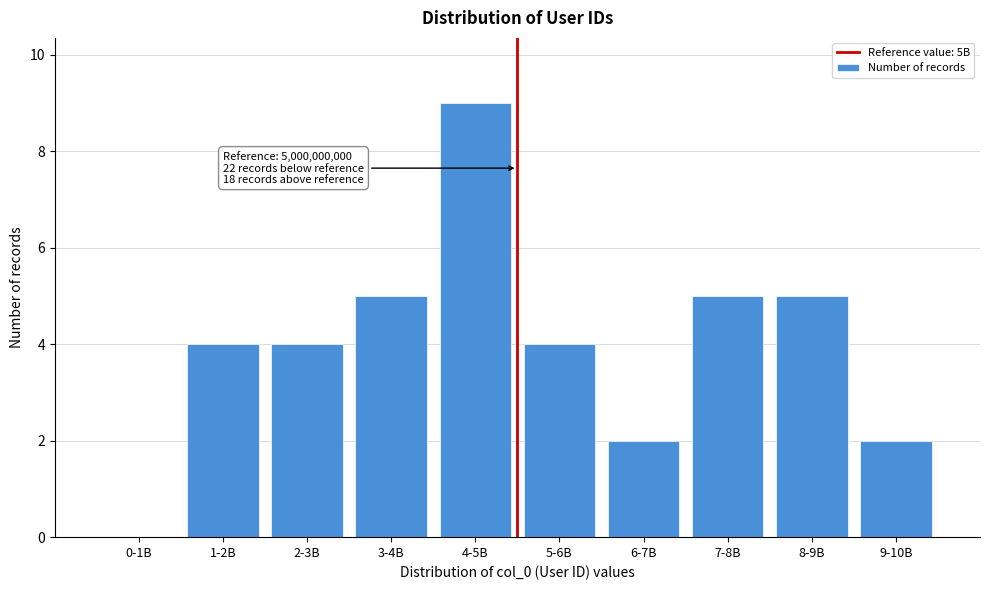

Reading left to right, transcribe all the data shown in this chart.

0-1B=0	1-2B=4	2-3B=4	3-4B=5	4-5B=9	5-6B=4	6-7B=2	7-8B=5	8-9B=5	9-10B=2